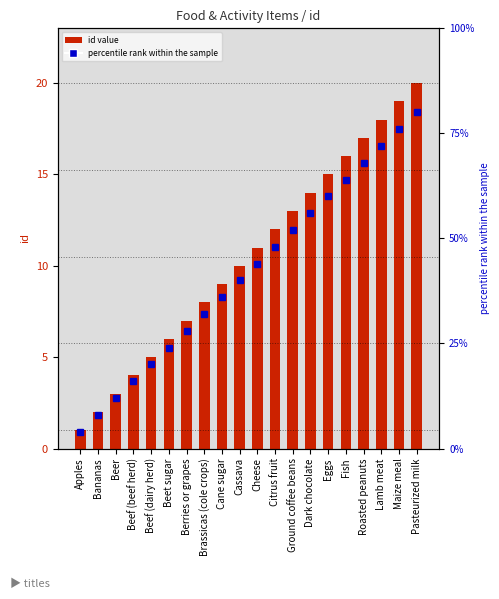

What position from the left is Roasted peanuts?

17